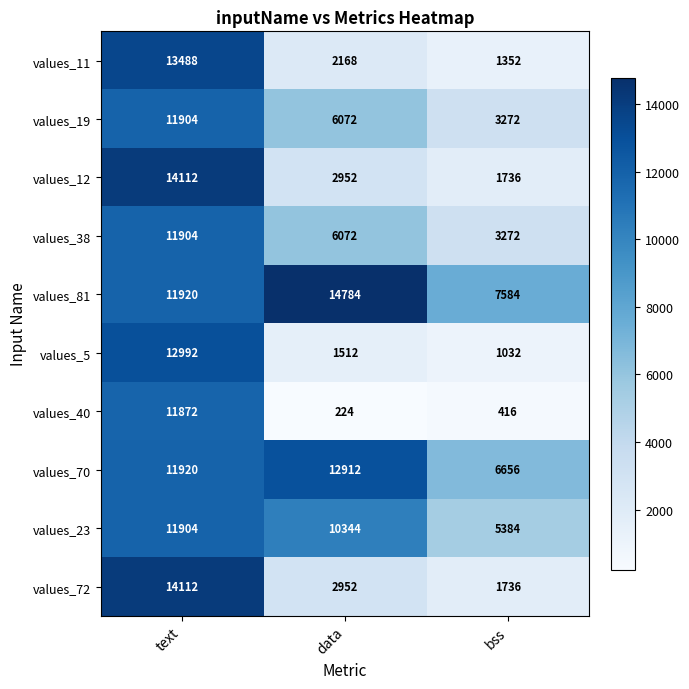

What is the difference between the values_19 values at data and text?

5832